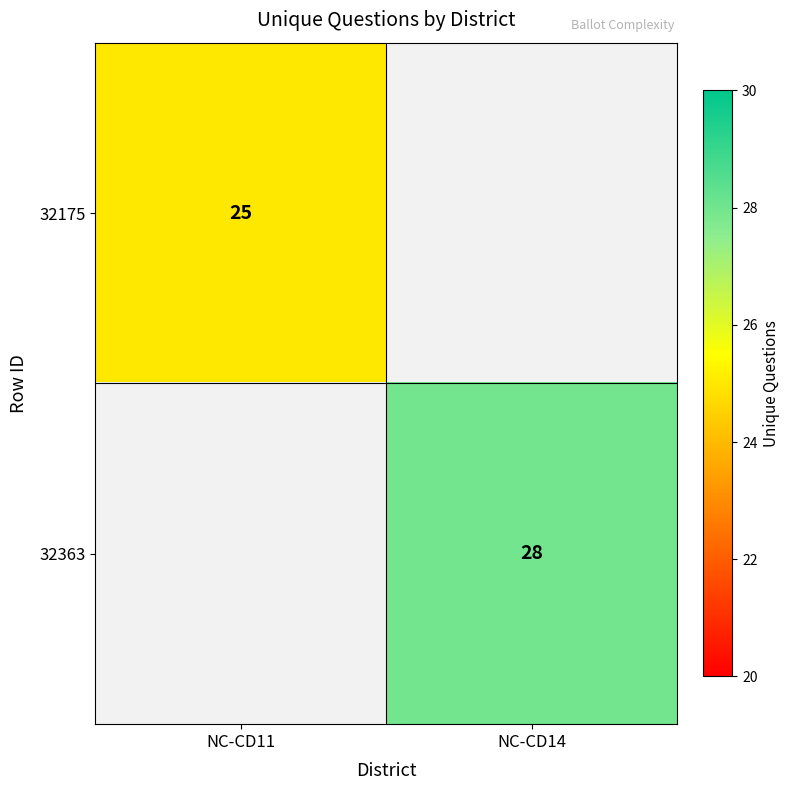

The value of 32175 at NC-CD11 is 36. True or false?

False